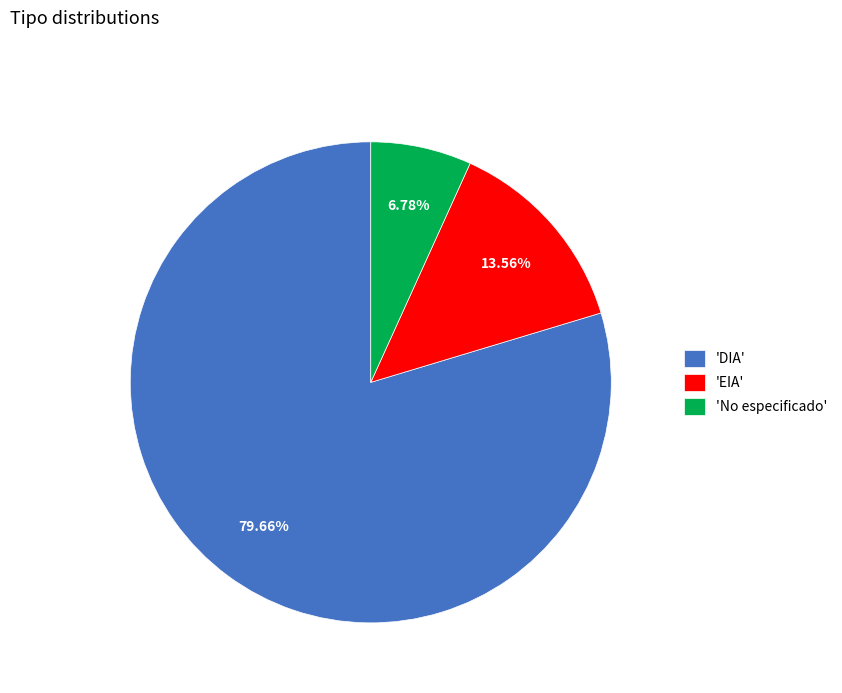

Does 'DIA' represent more than half of the total?

Yes